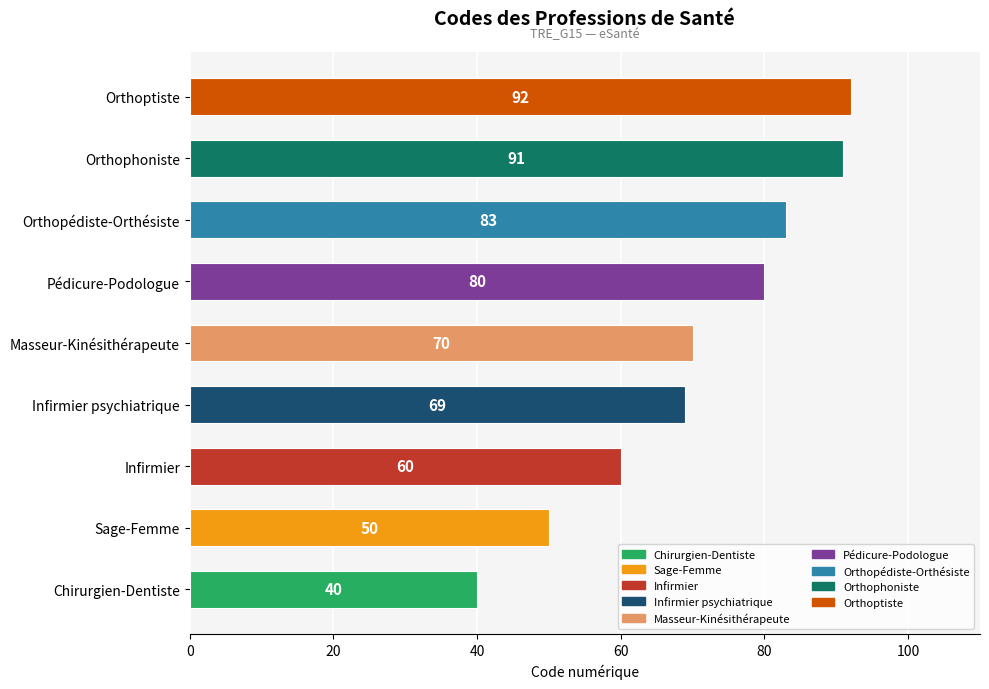

How many data points does each series have?

9